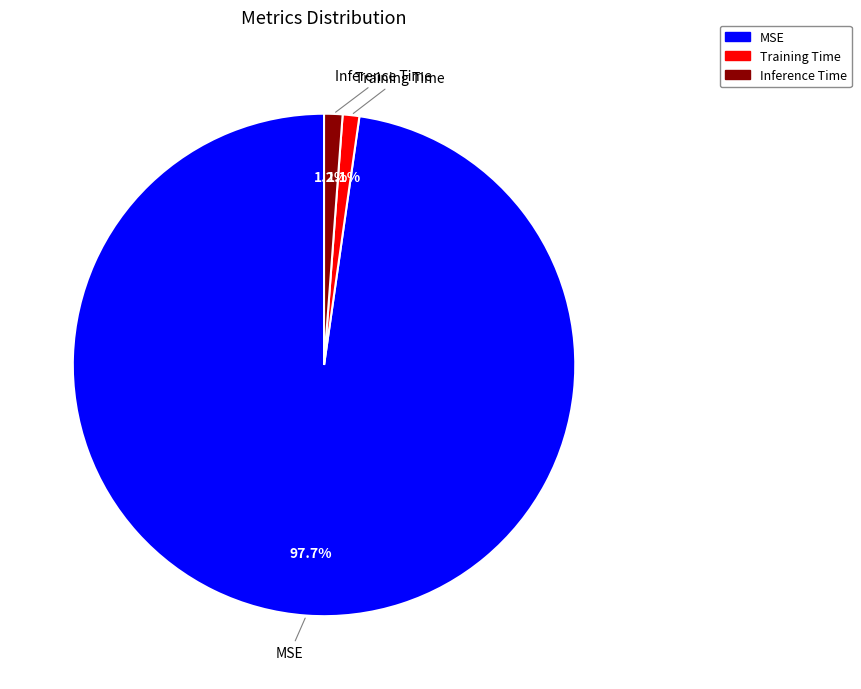

Which slice is the largest?

MSE